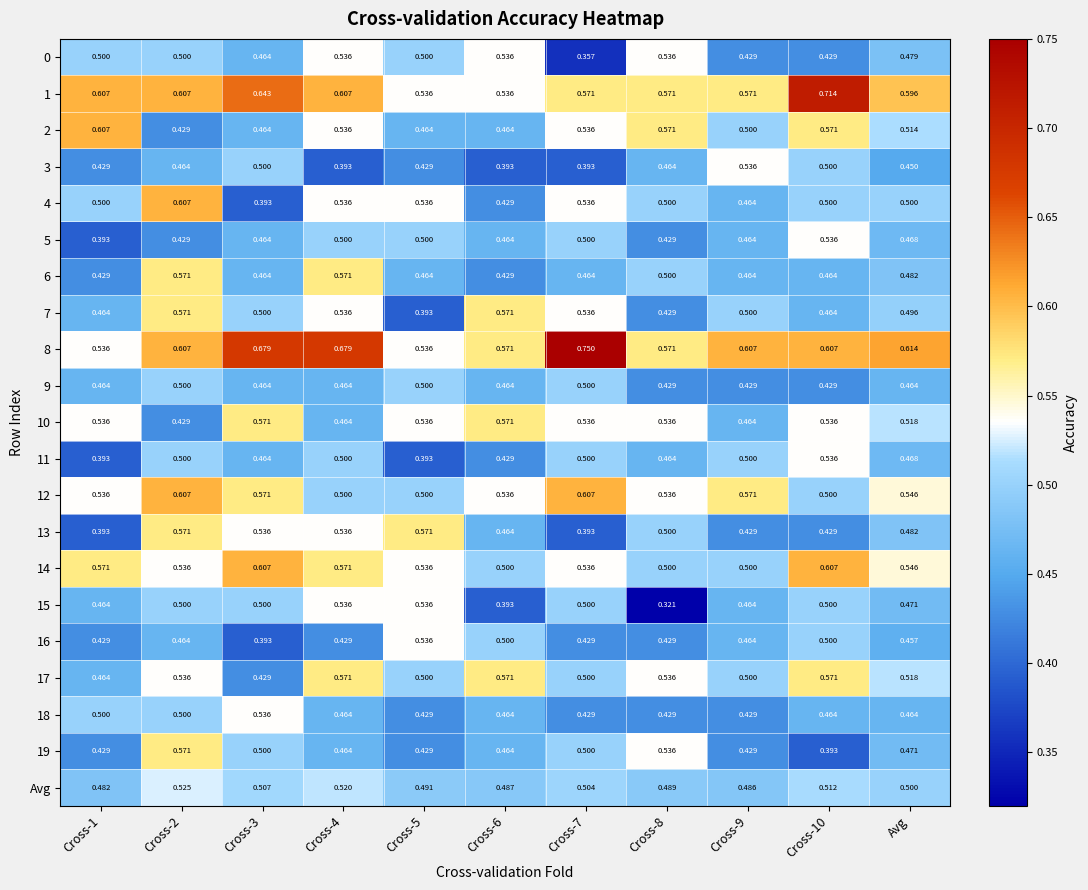

At which category is the sum across all series the highest?

Cross-2